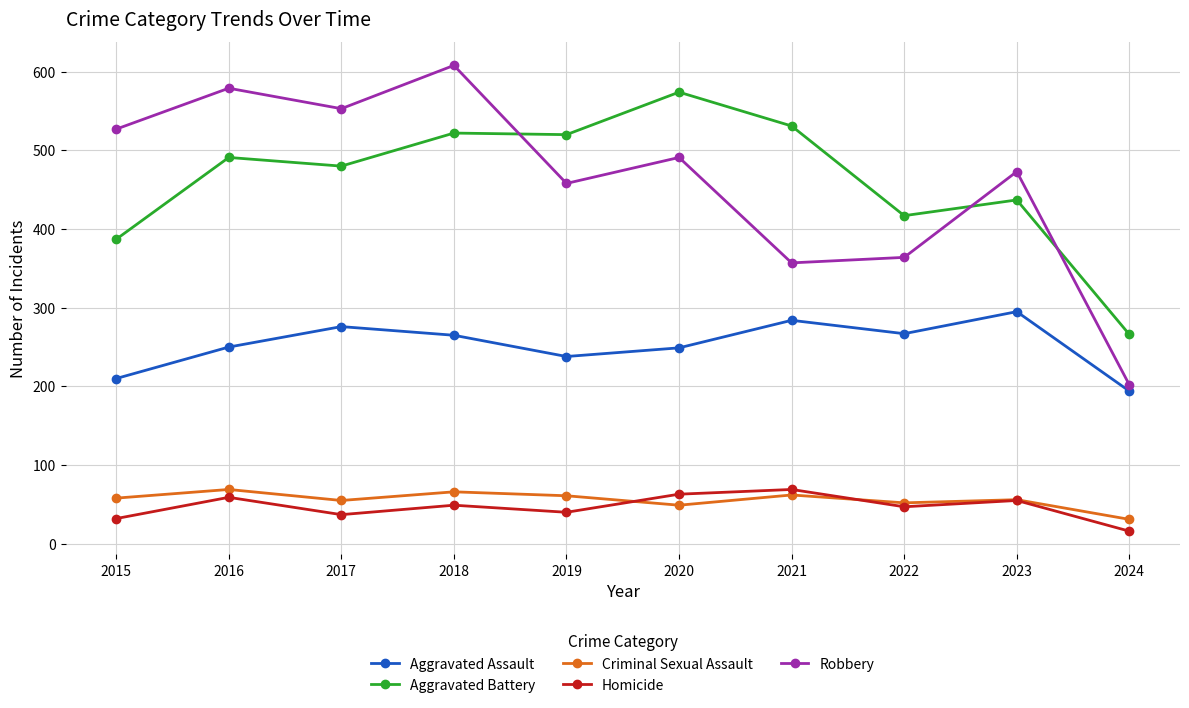

What is the value of the Homicide point at the 5th from the left?

40